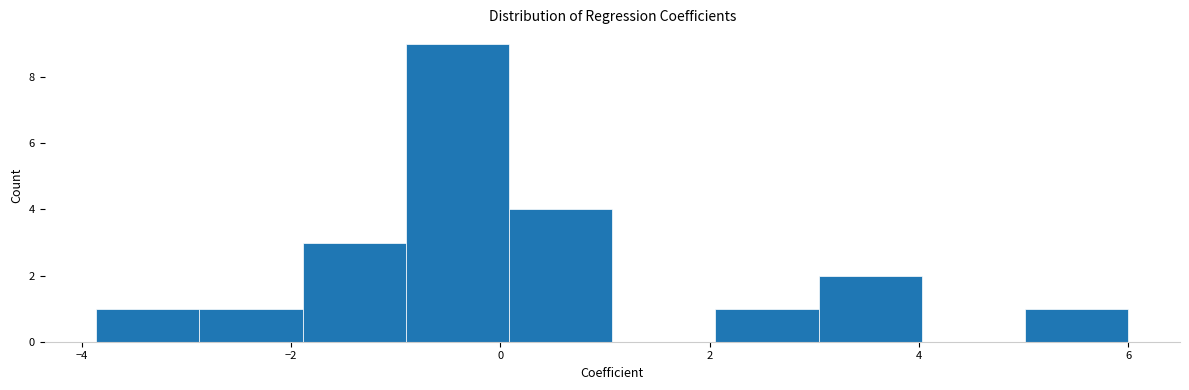

What is the height of the bar covering 5.0 to 6.0 on the x-axis? Neither the bar edges nor the heights are printed on the chart, so give them approximately, as read against the axes.

1